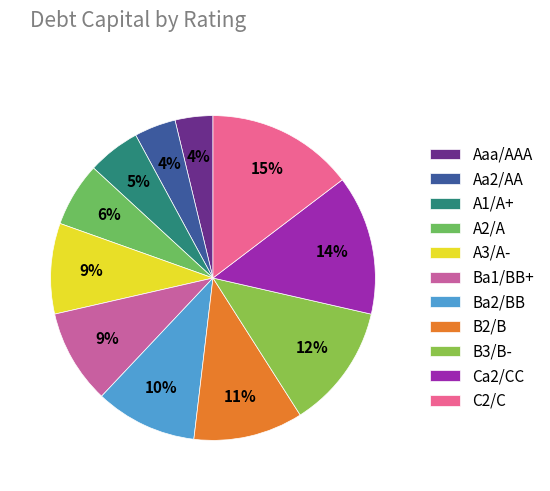

To the nearest percent, what portion does Aa2/AA represent?

4%